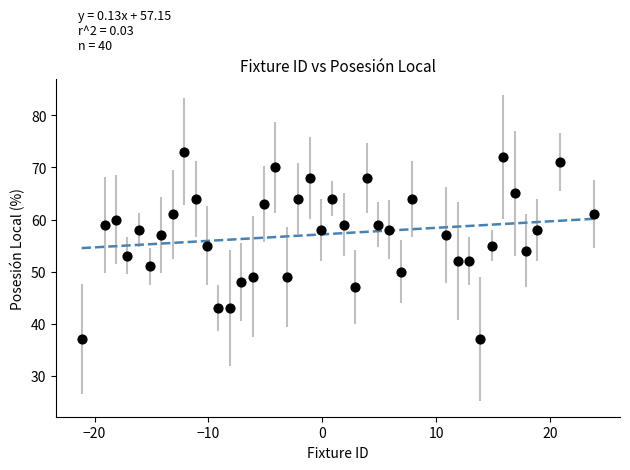

What is the range of Y values (max minus min)?

36